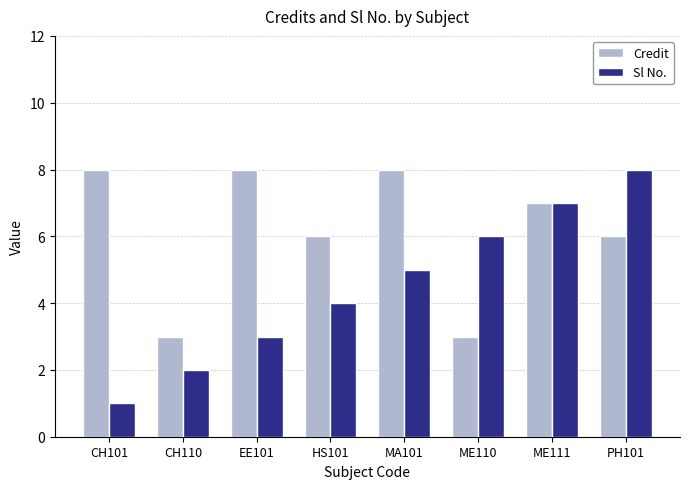

Rank the series by their average value, from lowest to highest.

Sl No., Credit